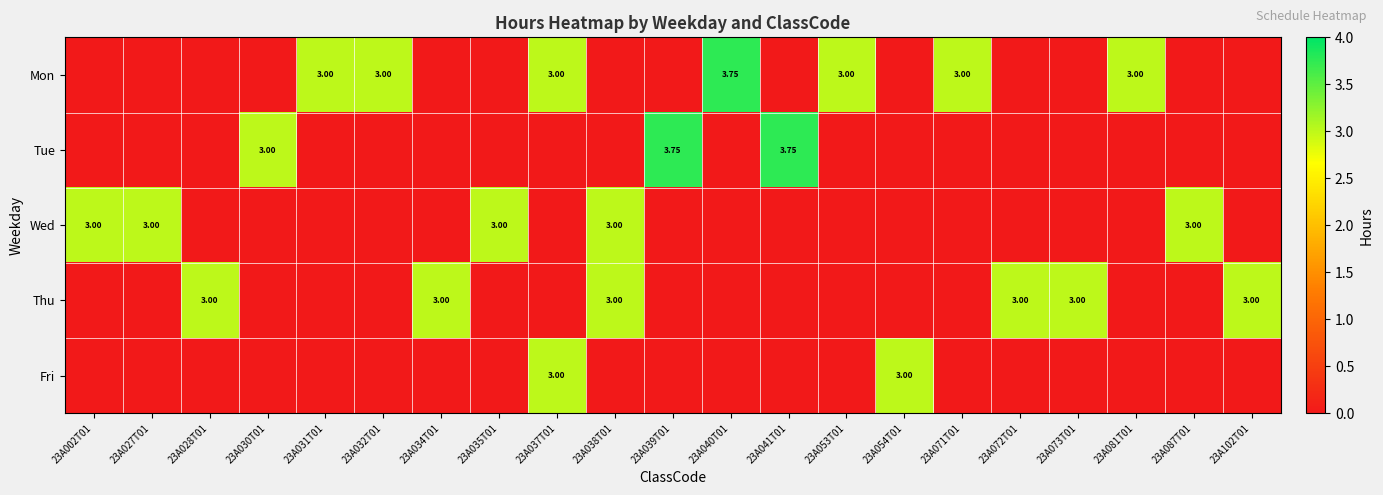

Which series has the largest total across all categories?

Mon